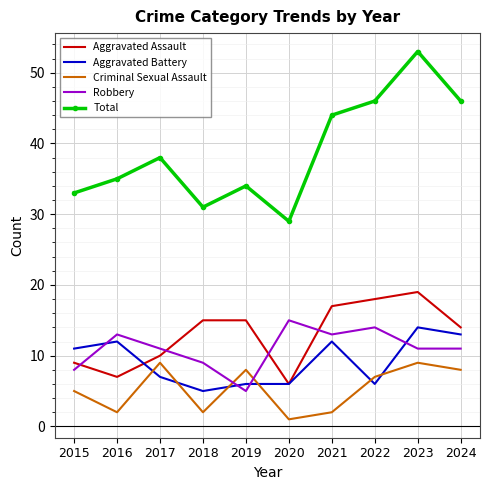

What is the spread (max minus min) of values at 2015?

28